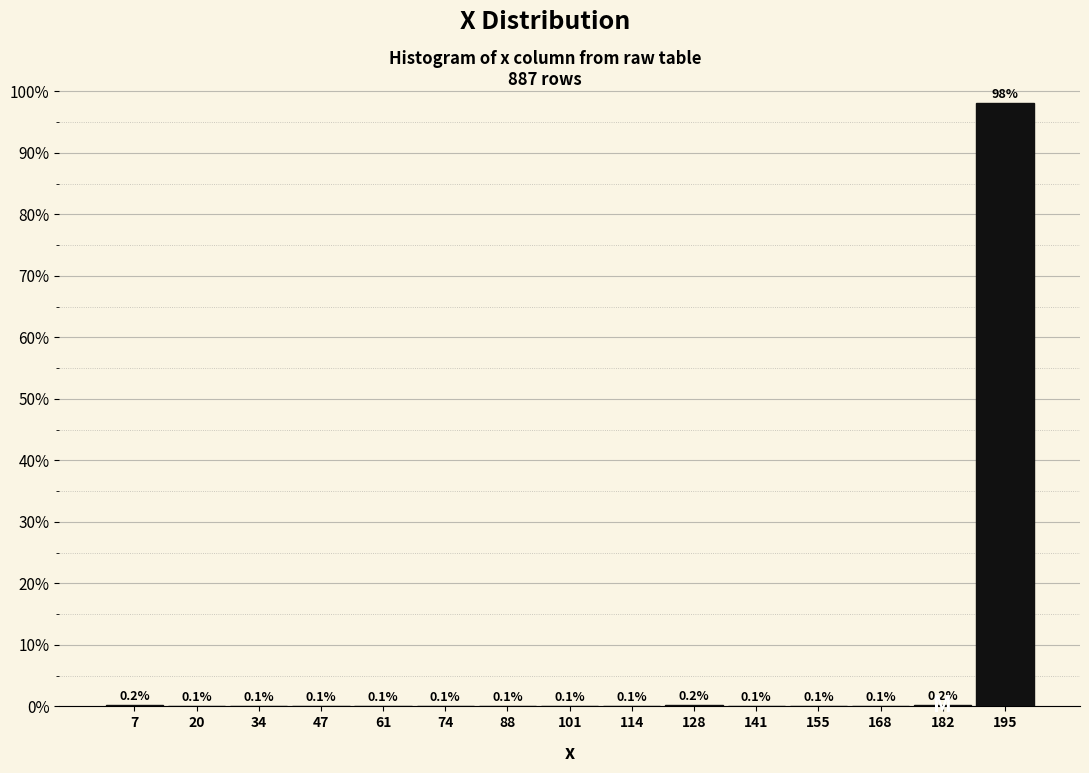

Reading left to right, transcribe this chart: for each bar, give the range it covers on the x-axis and its height. The bar edges are not printed on the chart, so give them approximately, as read against the axis.

0 to 14: 0.2
14 to 26: 0.1
26 to 40: 0.1
40 to 54: 0.1
54 to 68: 0.1
68 to 80: 0.1
80 to 94: 0.1
94 to 108: 0.1
108 to 122: 0.1
122 to 134: 0.2
134 to 148: 0.1
148 to 162: 0.1
162 to 176: 0.1
176 to 188: 0.2
188 to 202: 98.1